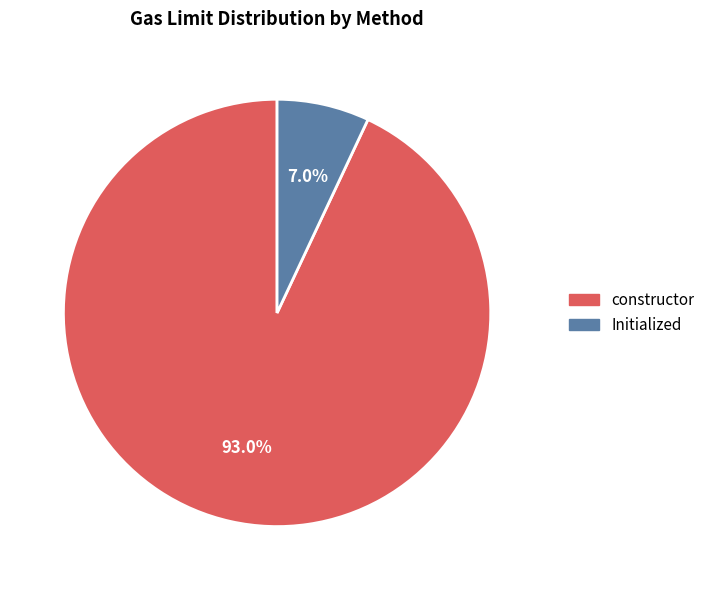

What percentage do constructor and Initialized together represent?

100.0%